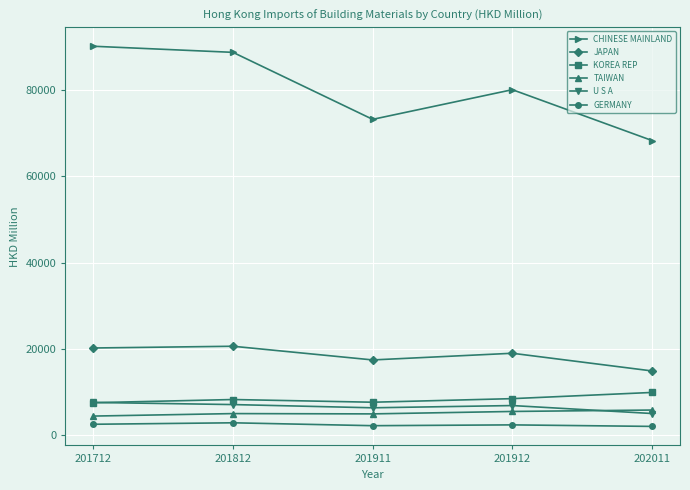

True or false: JAPAN and TAIWAN intersect in this chart.

False